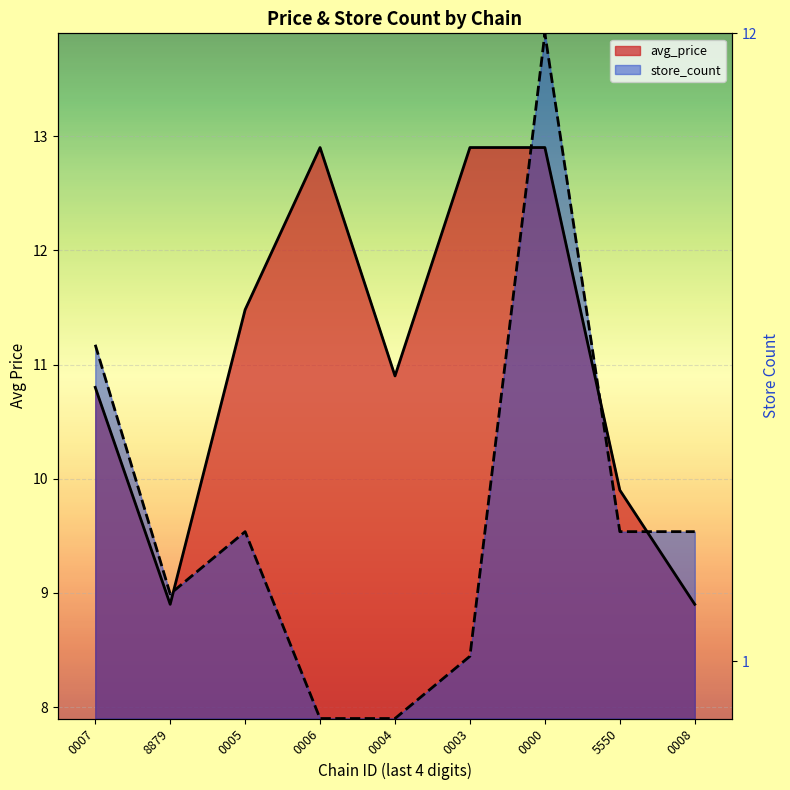

At which label does avg_price reach its minimum?

8879